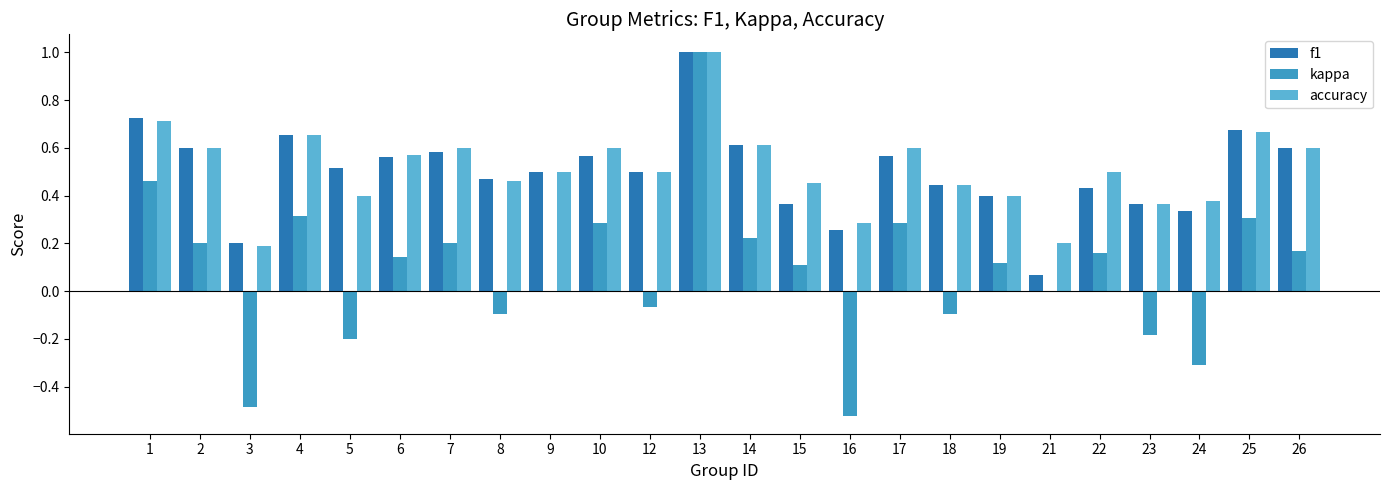

Which series changed the most between 2 and 25?

kappa